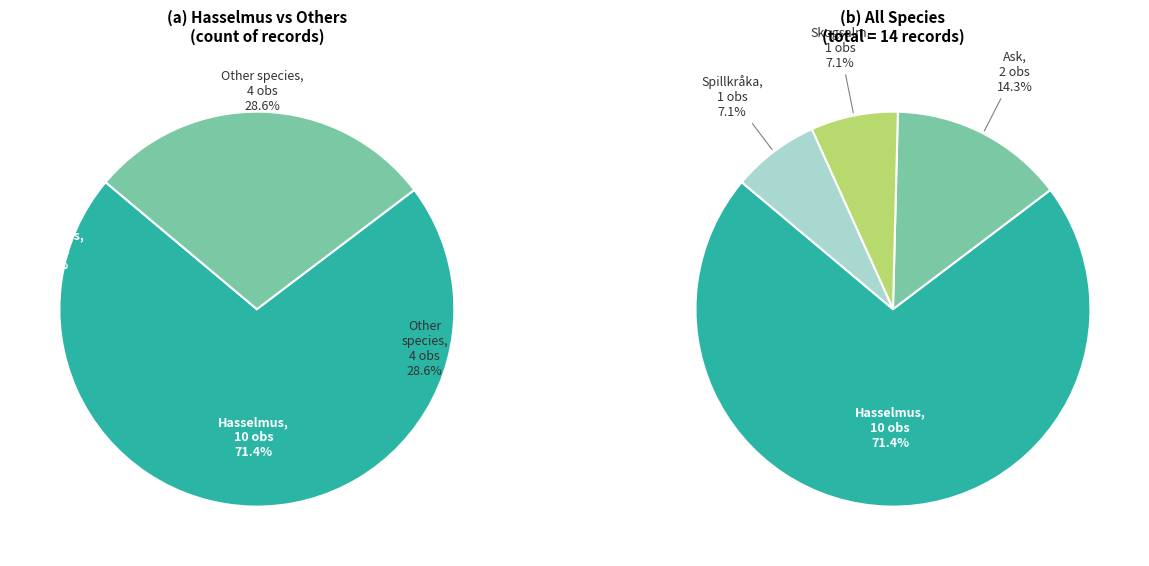

Which has a higher value, Spillkråka or Hasselmus?

Hasselmus